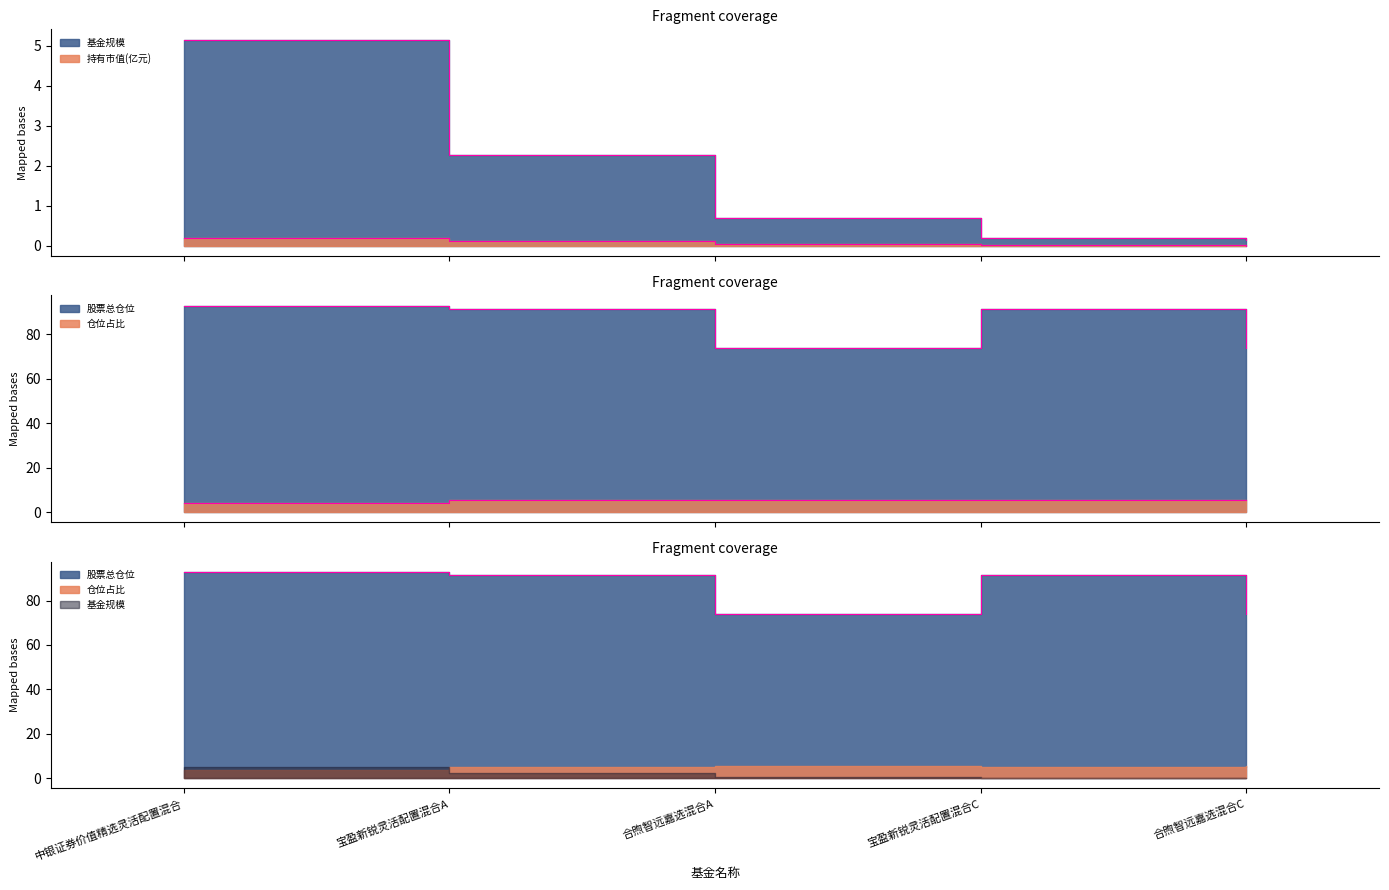

True or false: 仓位占比 has more than 2 interior local peaks.

False